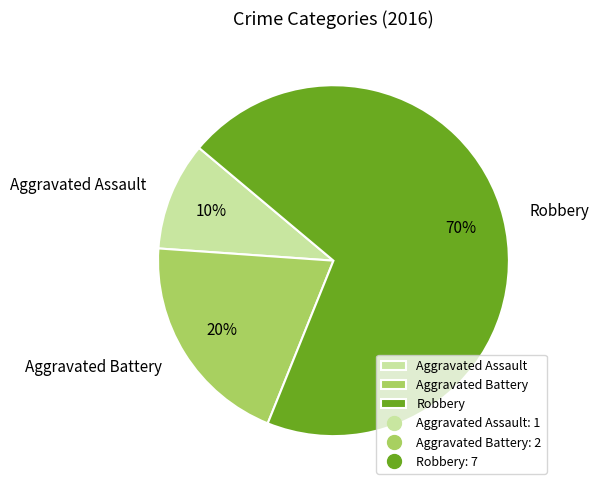

How many slices are in this pie chart?

3